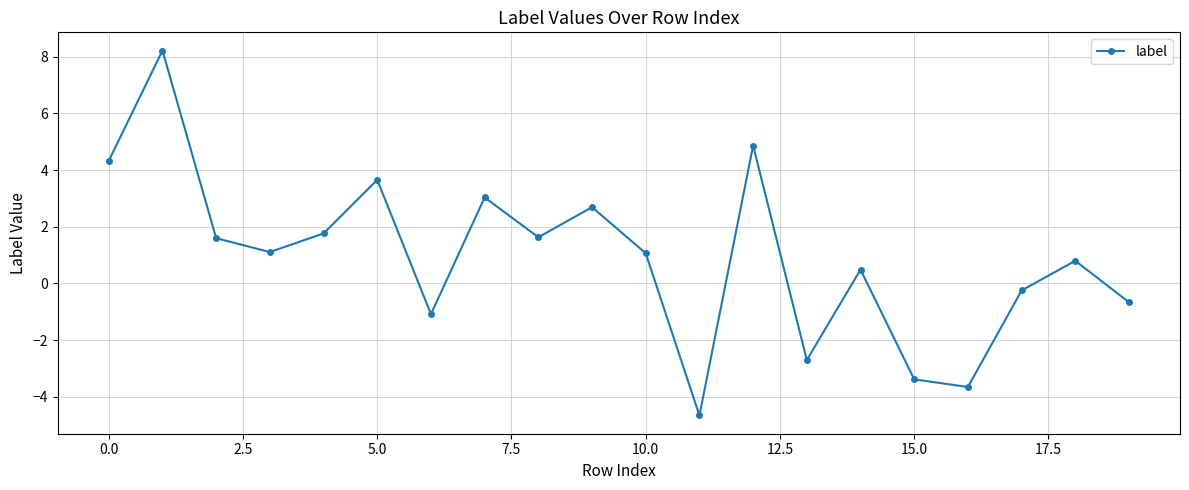

How many interior local peaks (higher than both neighbors) does the data have?

7